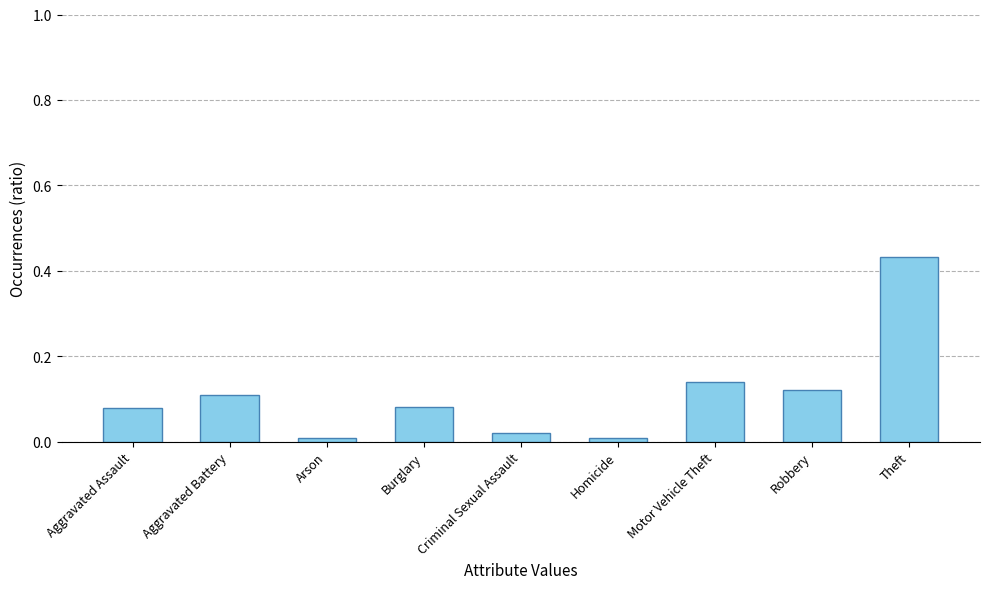

What is the label of the 6th bar from the right?

Burglary